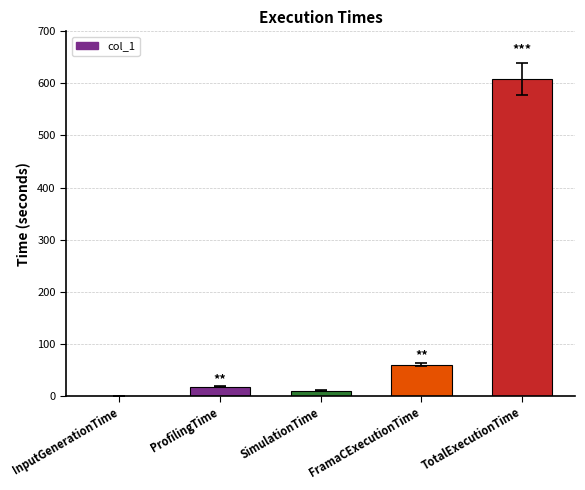

What is the sum of the values at FramaCExecutionTime and TotalExecutionTime?

668.8